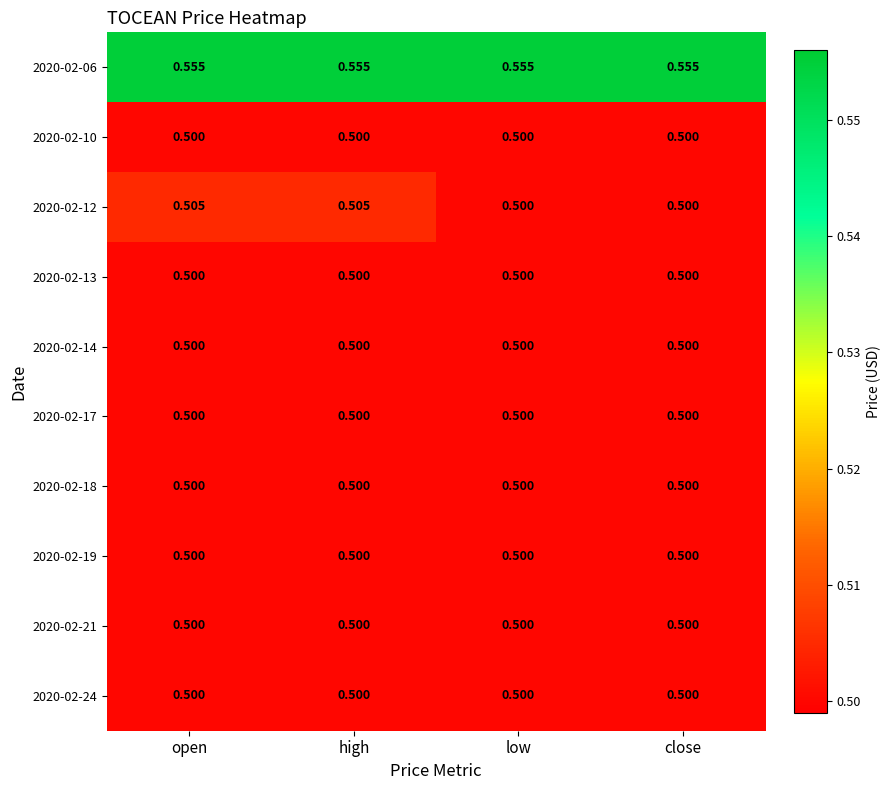

Is the value of 2020-02-13 at open greater than the value of 2020-02-12 at open?

No